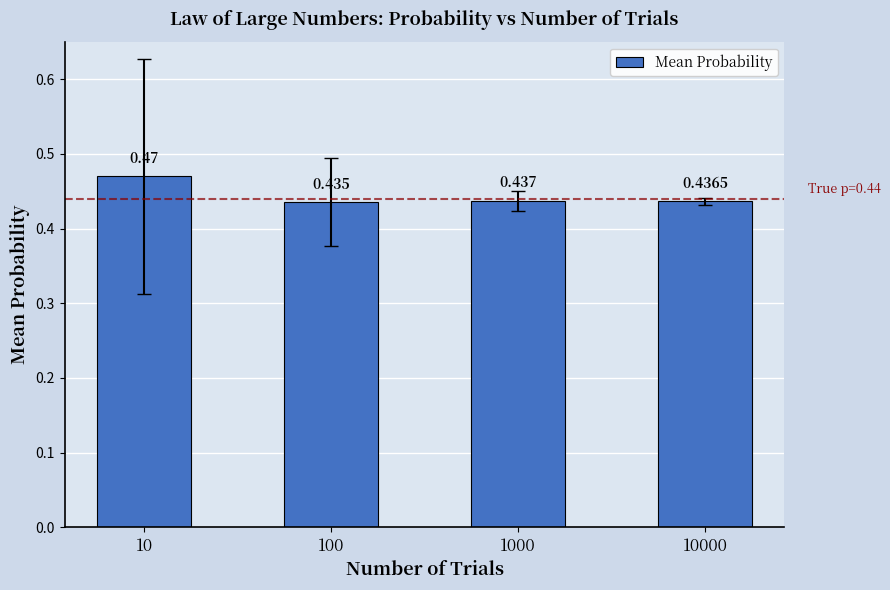

The value at 10000 is 0.3. True or false?

False